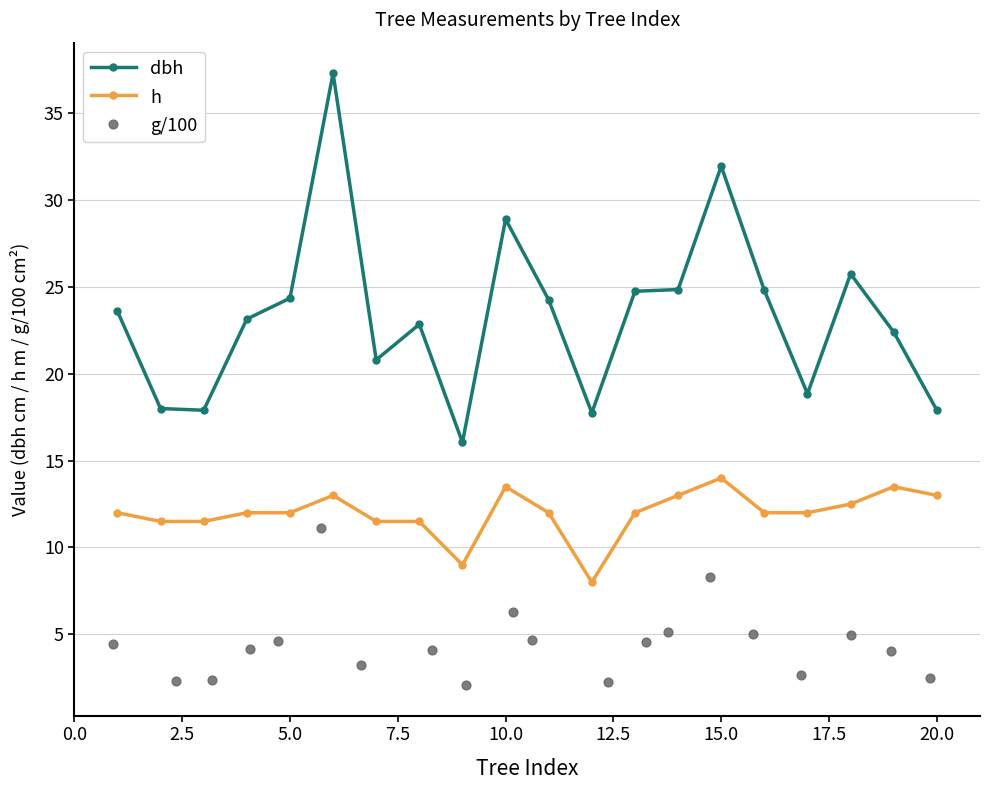

What is the minimum value for h?

8.0